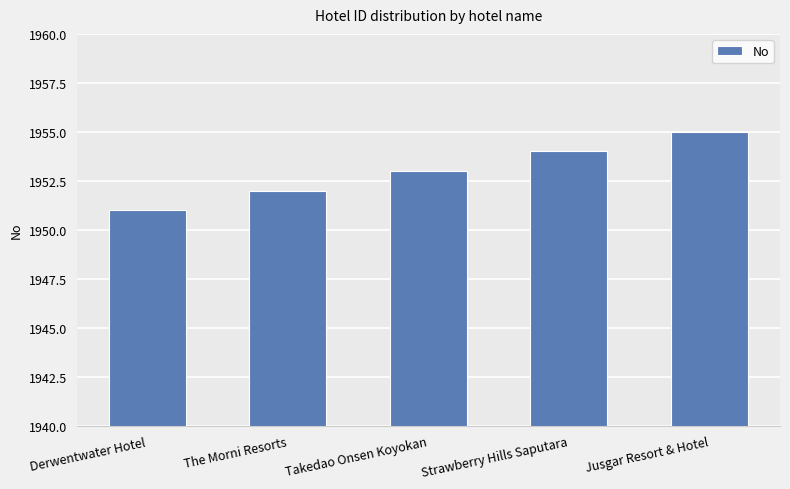

What is the value of the 2nd bar from the left?

1952